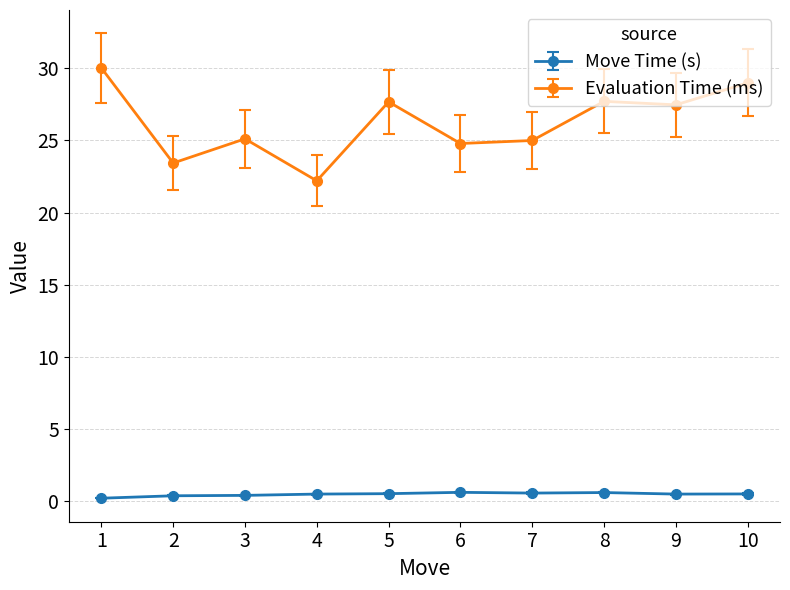

At which category does Evaluation Time (ms) reach its first local valley?

2